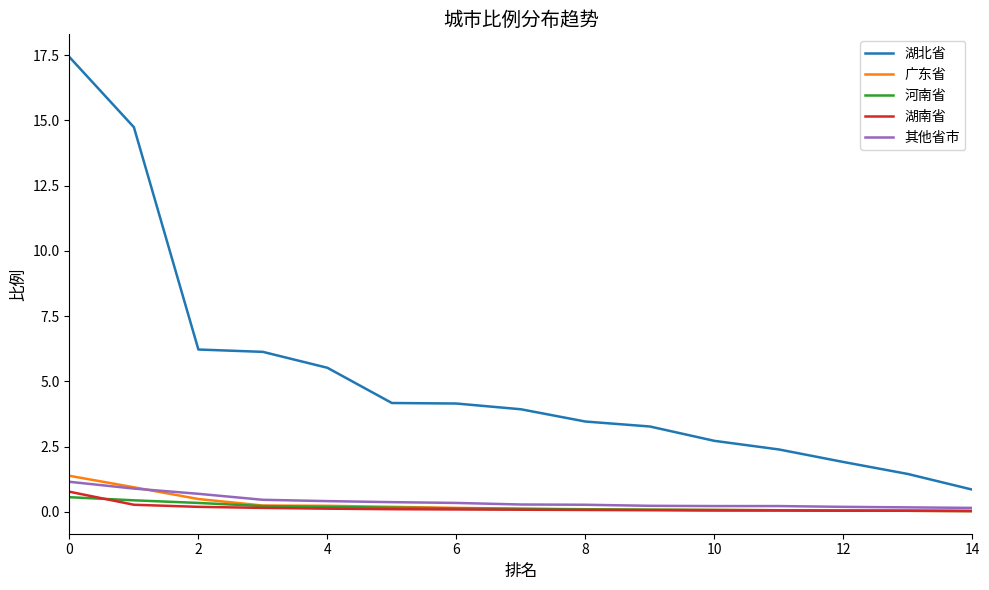

What is the greatest value displayed?

17.4